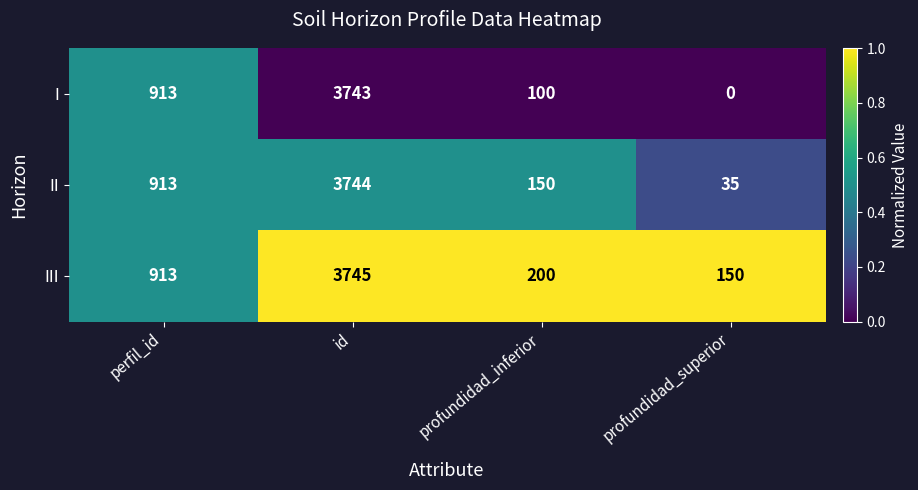

At which category does the chart reach its peak across all series?

id